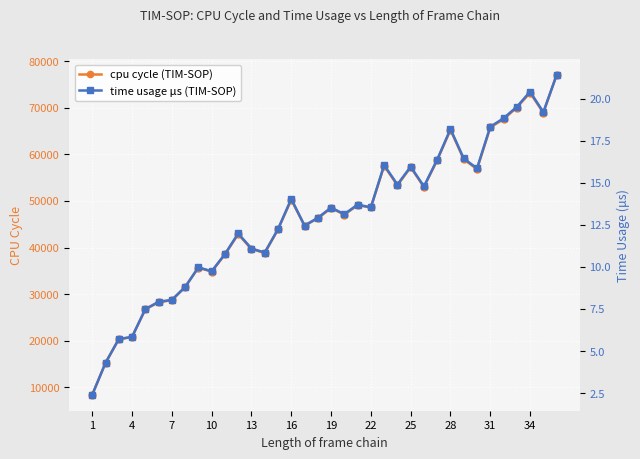

Which series has the widest spread of values?

cpu cycle (TIM-SOP)